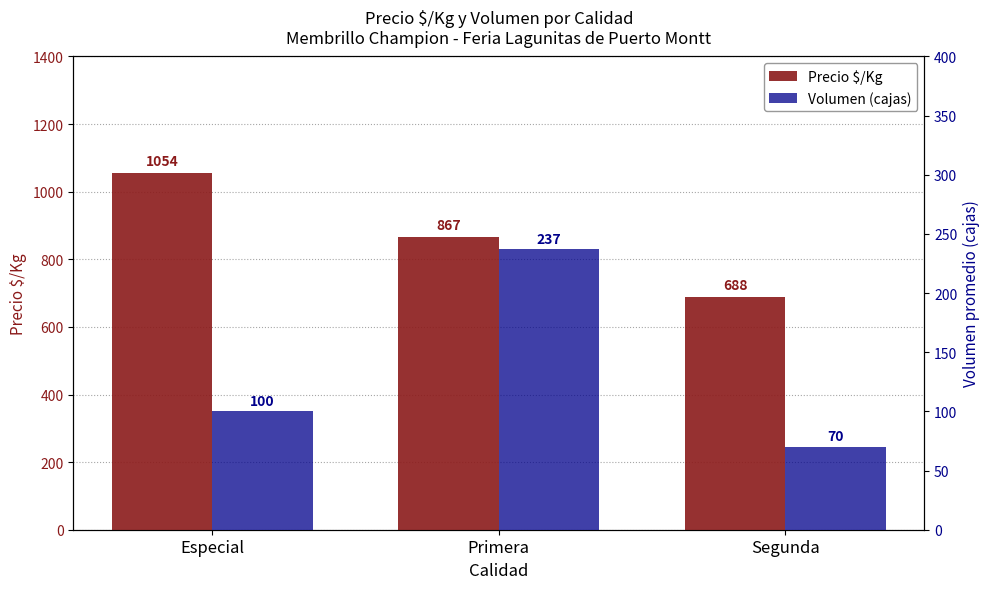

Are the bars grouped side by side (vs. stacked)?

Yes